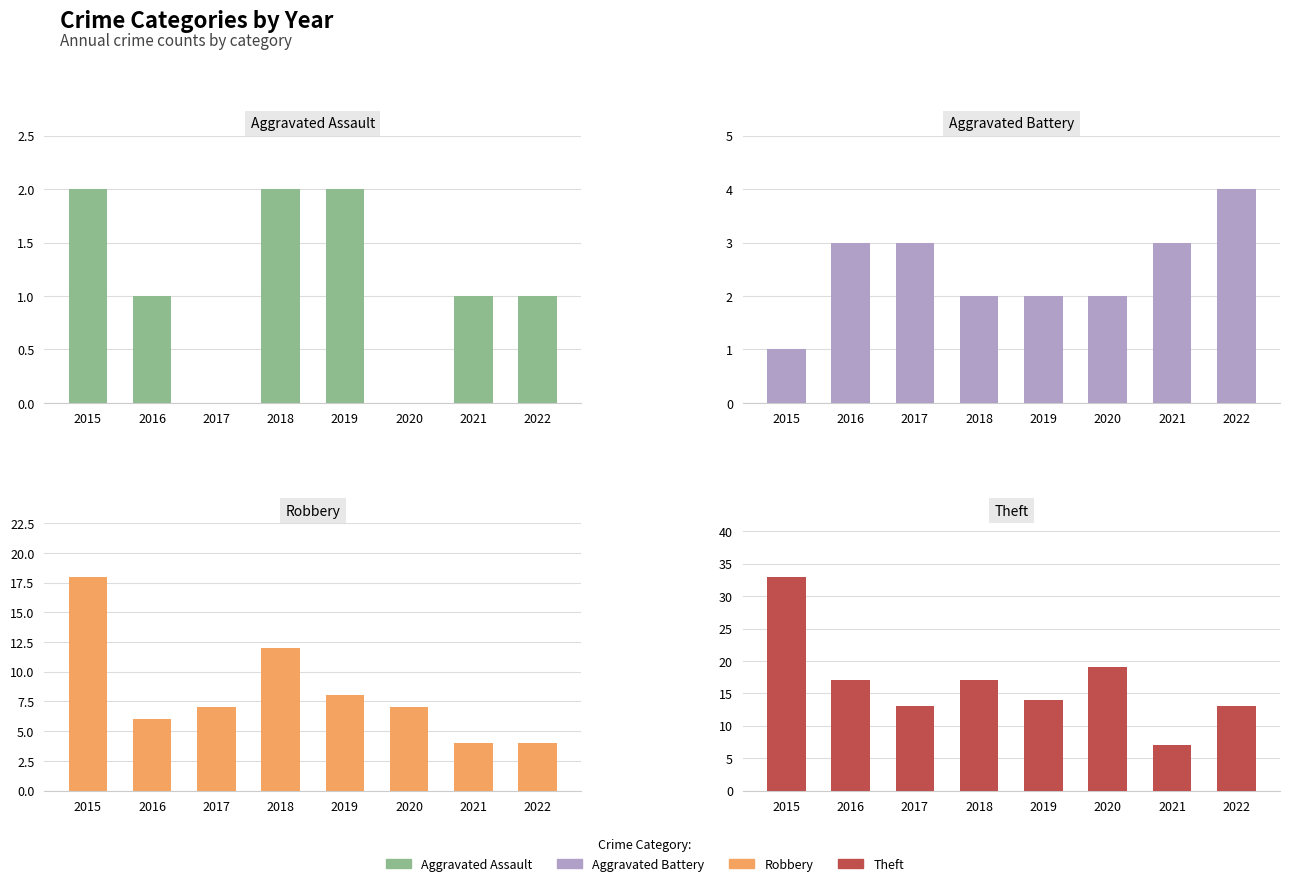

What is the sum of all Aggravated Battery values?

20